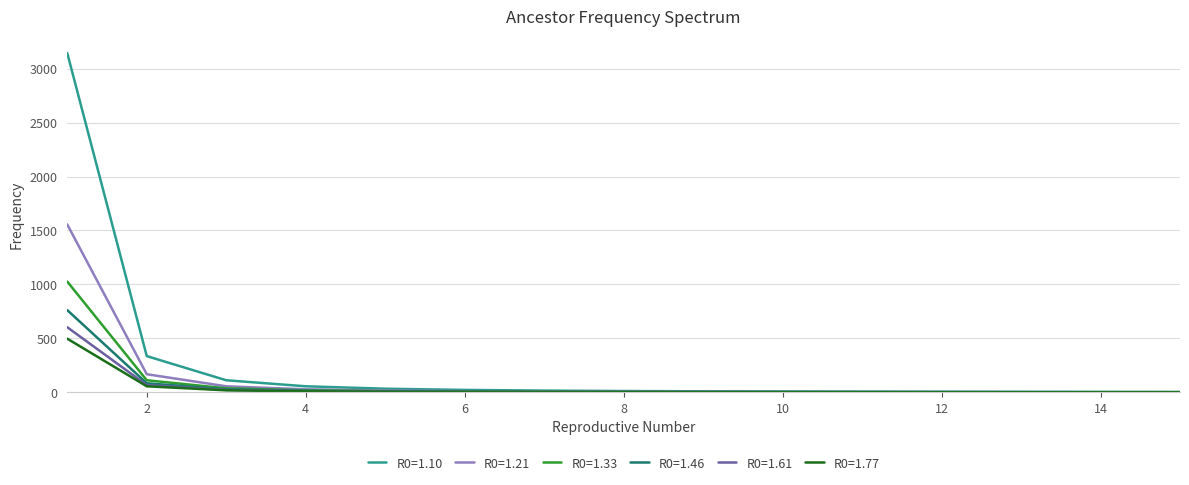

Which series has the widest spread of values?

R0=1.10